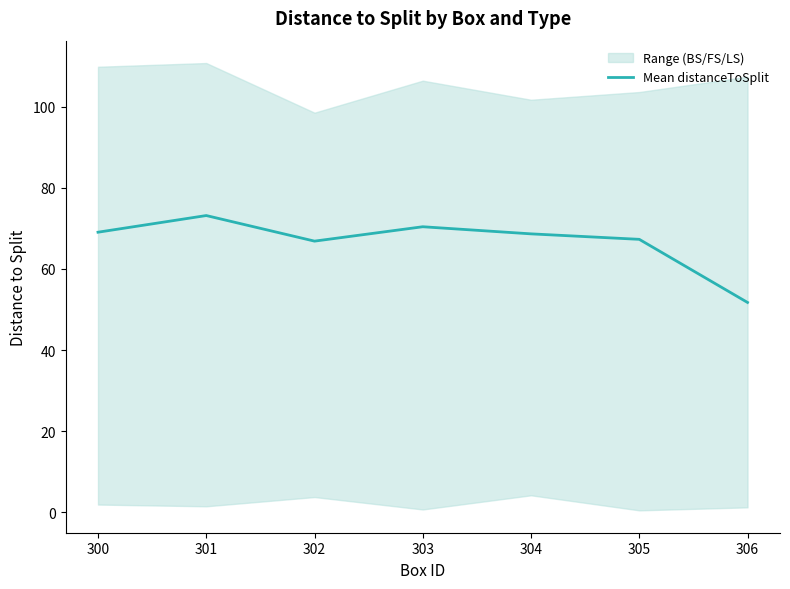

Rank the categories by value from lowest to highest.

306, 302, 305, 304, 300, 303, 301